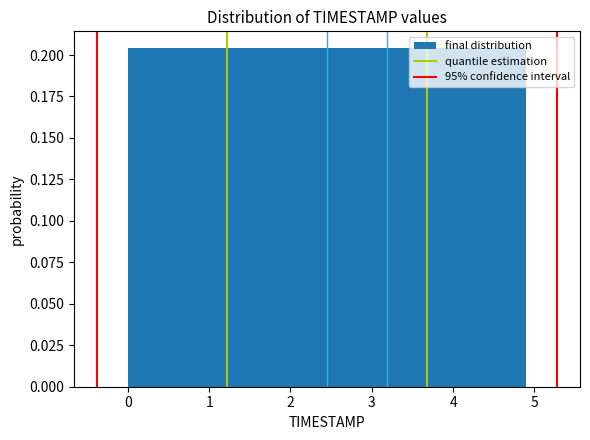

Reading left to right, list every bar in this chart as the range it spans on the x-axis followed by its height. Neither the bar edges nor the heights are printed on the chart, so give them approximately, as read against the axes.

0.00 to 0.49: 0.205
0.49 to 0.98: 0.205
0.98 to 1.47: 0.205
1.47 to 1.96: 0.205
1.96 to 2.45: 0.205
2.45 to 2.94: 0.205
2.94 to 3.43: 0.205
3.43 to 3.92: 0.205
3.92 to 4.41: 0.205
4.41 to 4.90: 0.205